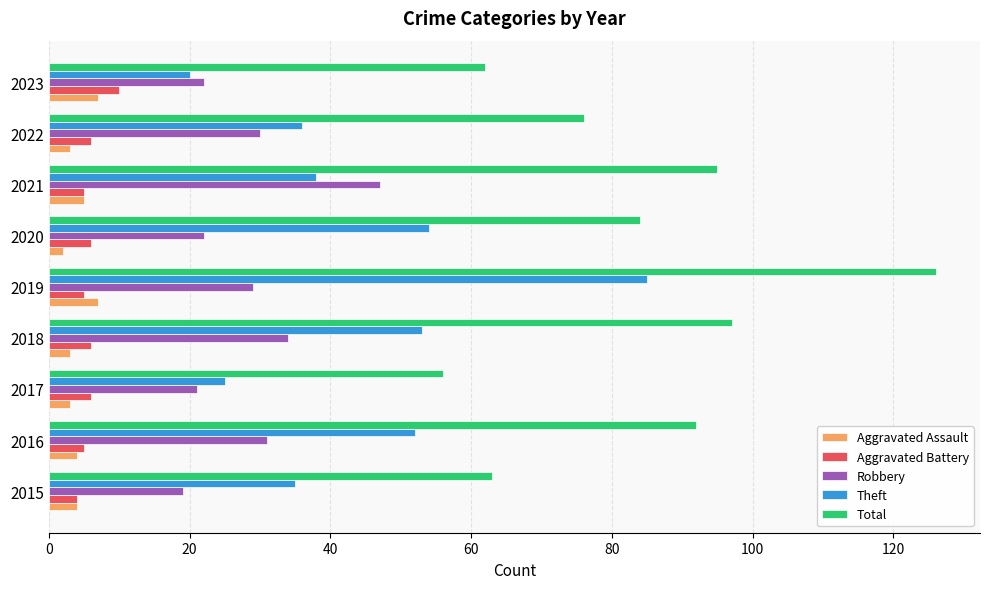

At which category is the sum across all series the highest?

2019